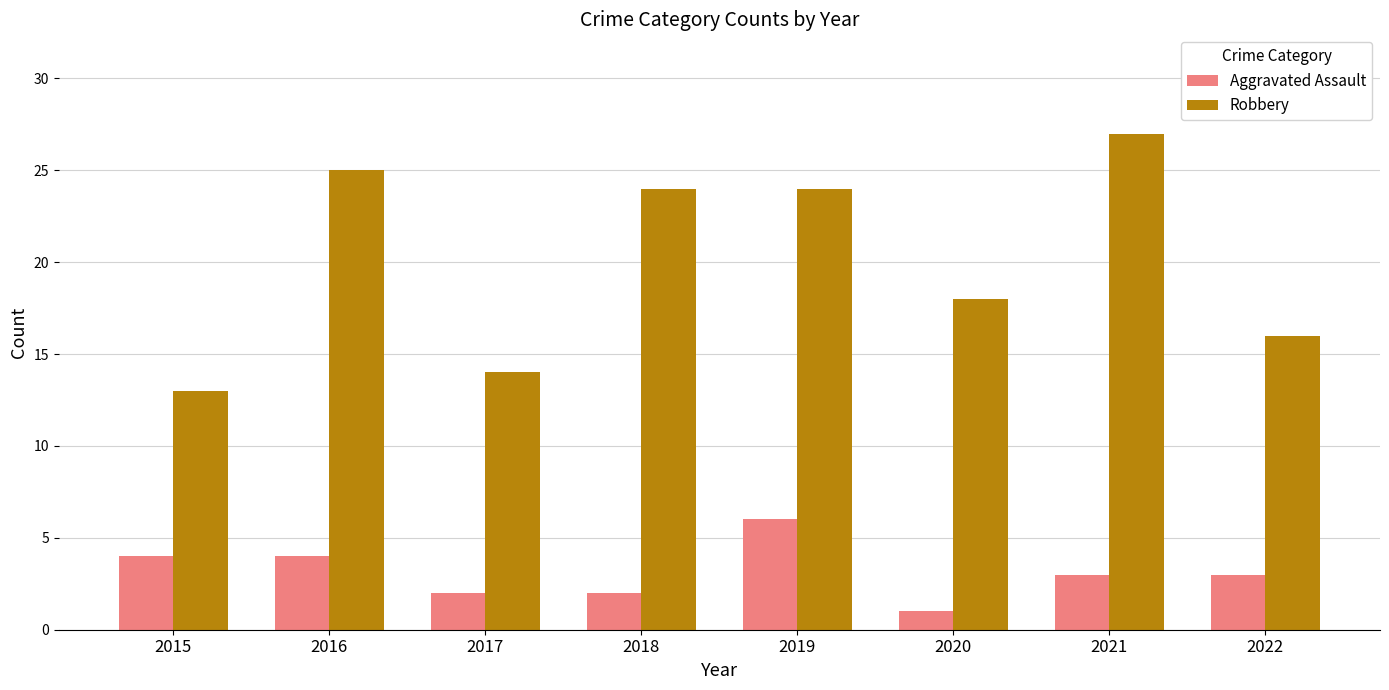

How many bars are there in total?

16